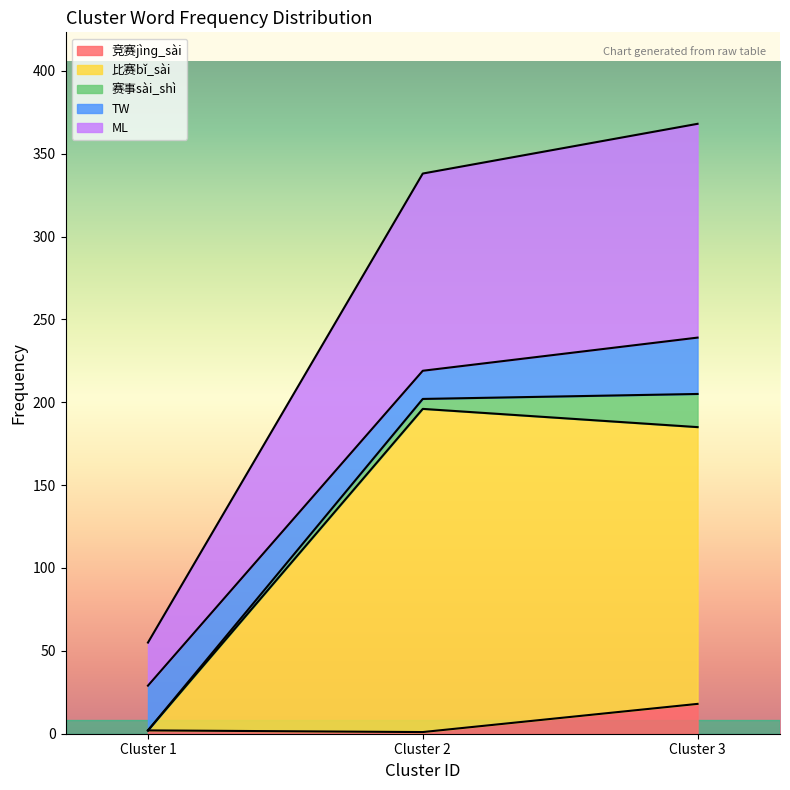

At which label does 竞赛jìnɡ_sài reach its peak?

Cluster 3